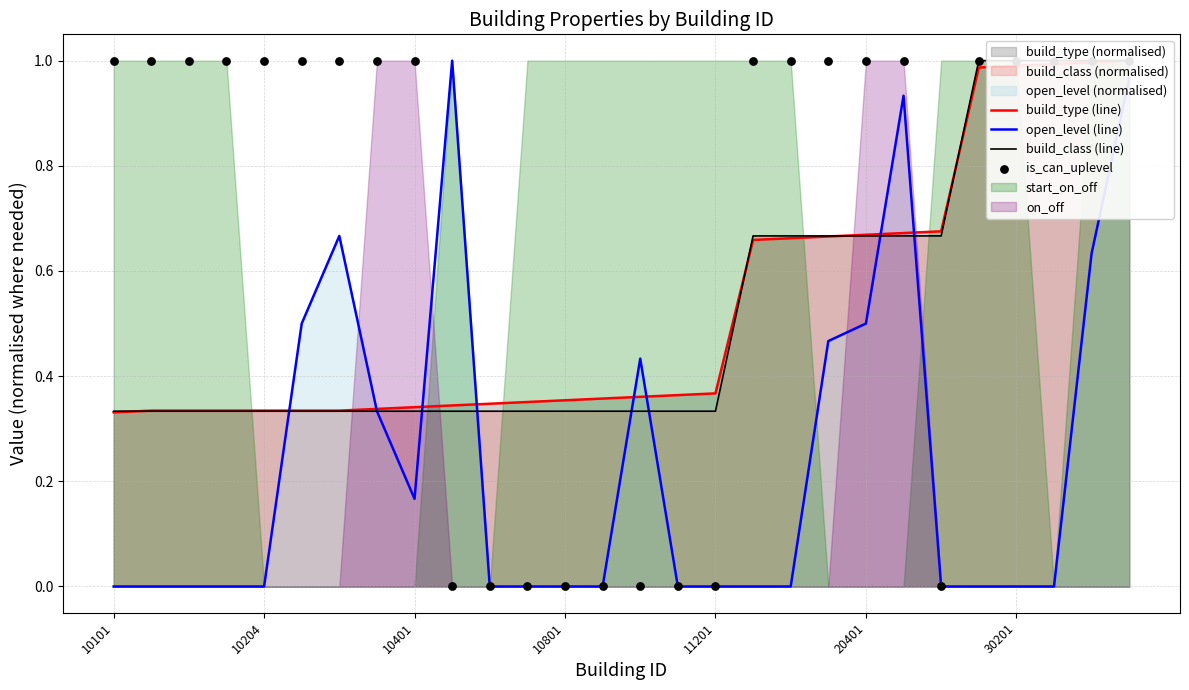

At how many categories does at least one series exceed 0?

28